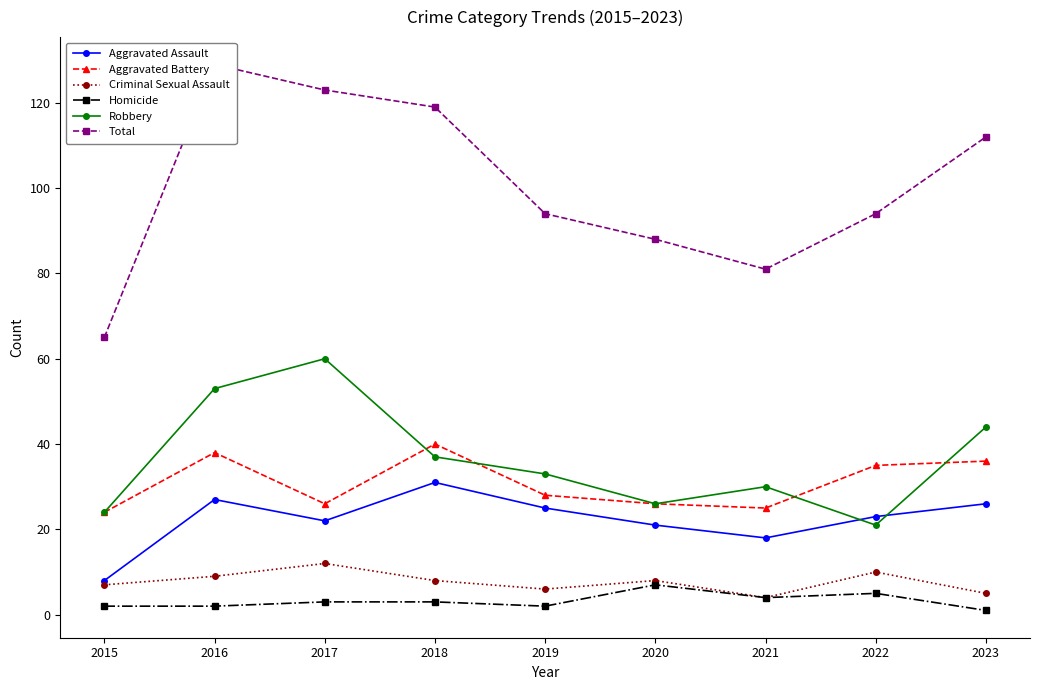

How many interior local valleys does the Total series have?

1